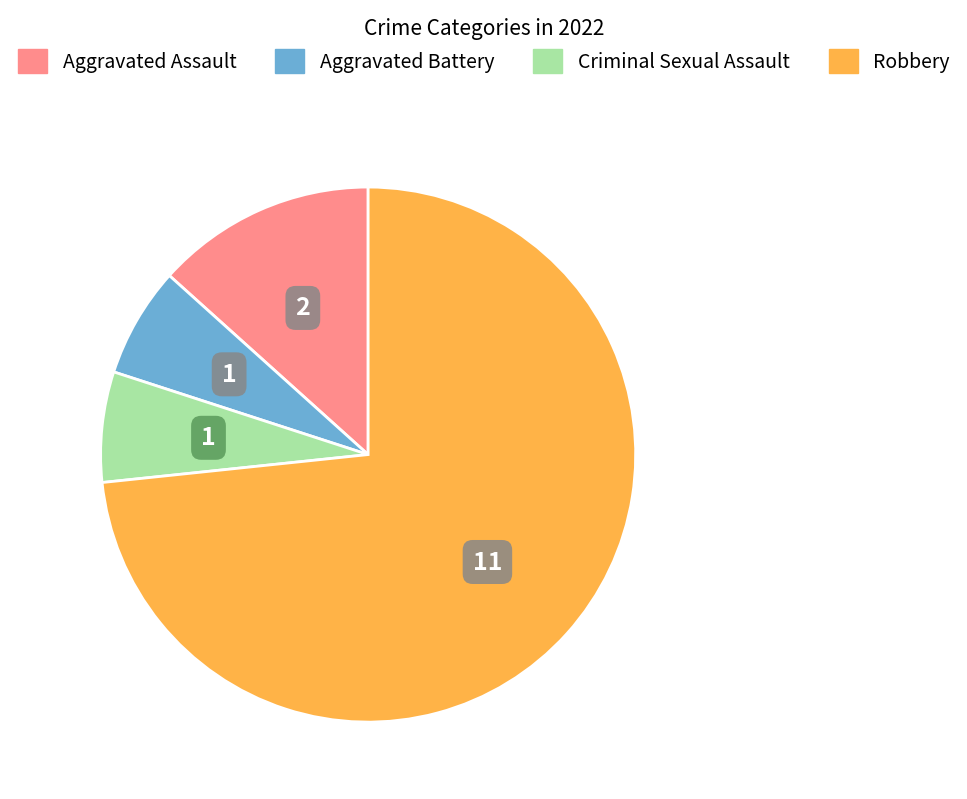

Combined, do Aggravated Battery and Criminal Sexual Assault account for over 50%?

No